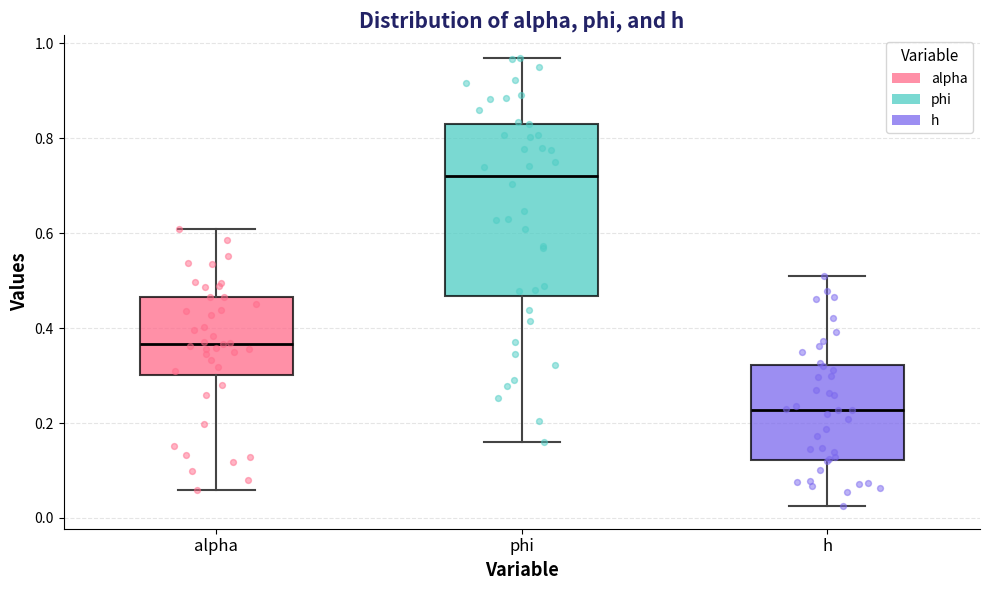

Which box's median line is the lowest?

h